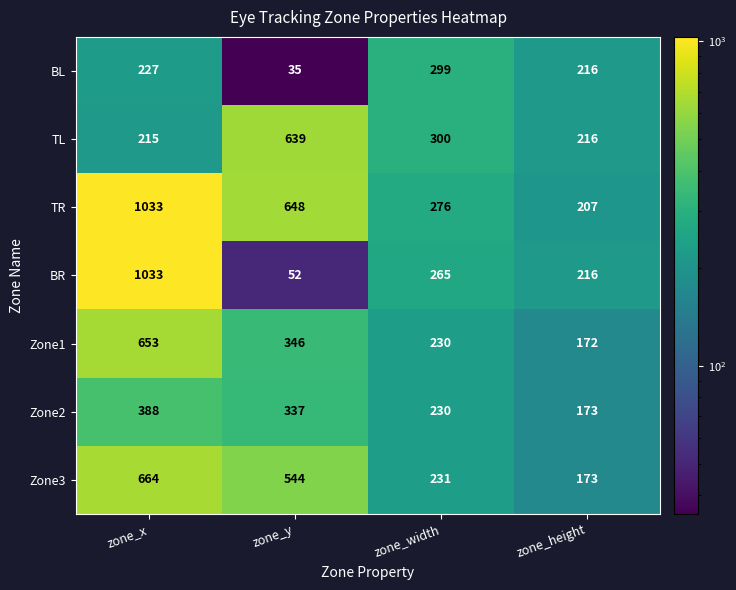

How many series are shown in this chart?

7